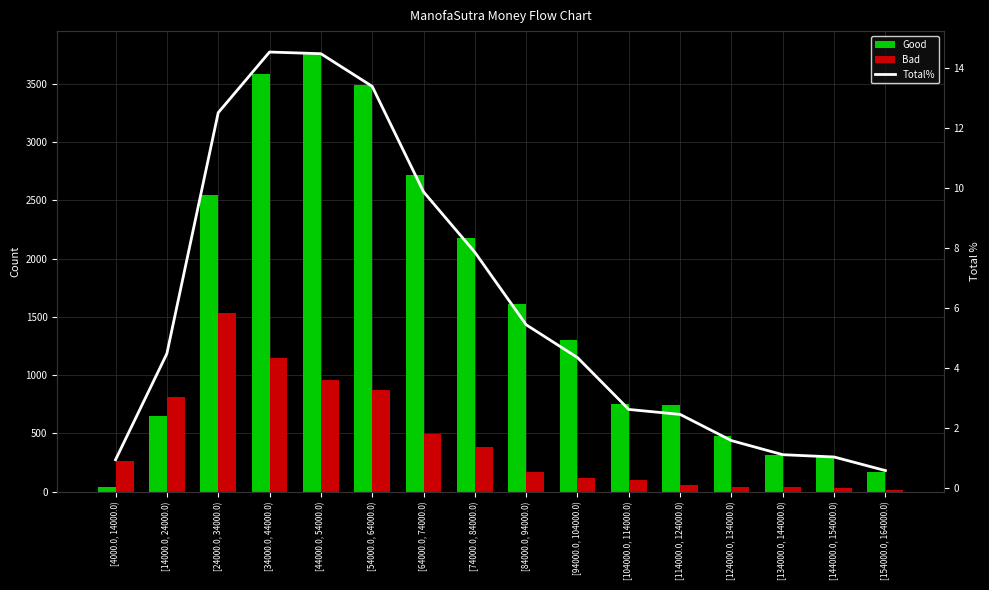

Reading right to left, list all the values displayed in this chart.

Good: 169.0	302.0	318.0	476.0	742.0	754.0	1302.0	1608.0	2175.0	2722.0	3489.0	3766.0	3587.0	2546.0	649.0	42.0
Bad: 17.0	32.0	41.0	36.0	55.0	97.0	113.0	164.0	386.0	496.0	876.0	954.0	1151.0	1532.0	809.0	262.0
Total%: 0.6	1.0	1.1	1.6	2.4	2.6	4.3	5.4	7.9	9.9	13.4	14.5	14.5	12.5	4.5	0.9